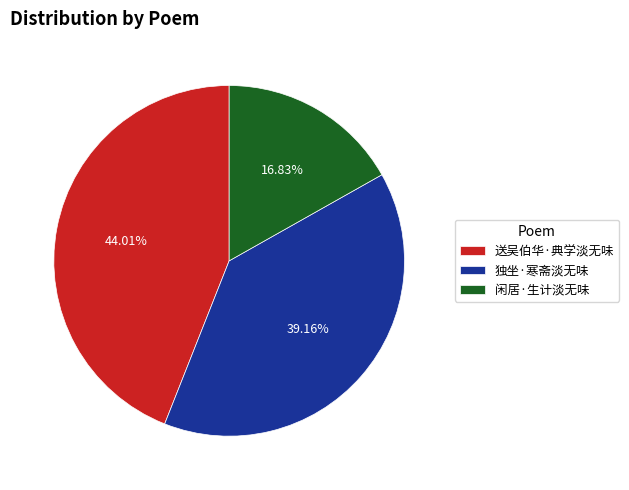

Rank the categories by value from highest to lowest.

送吴伯华·典学淡无味, 独坐·寒斋淡无味, 闲居·生计淡无味